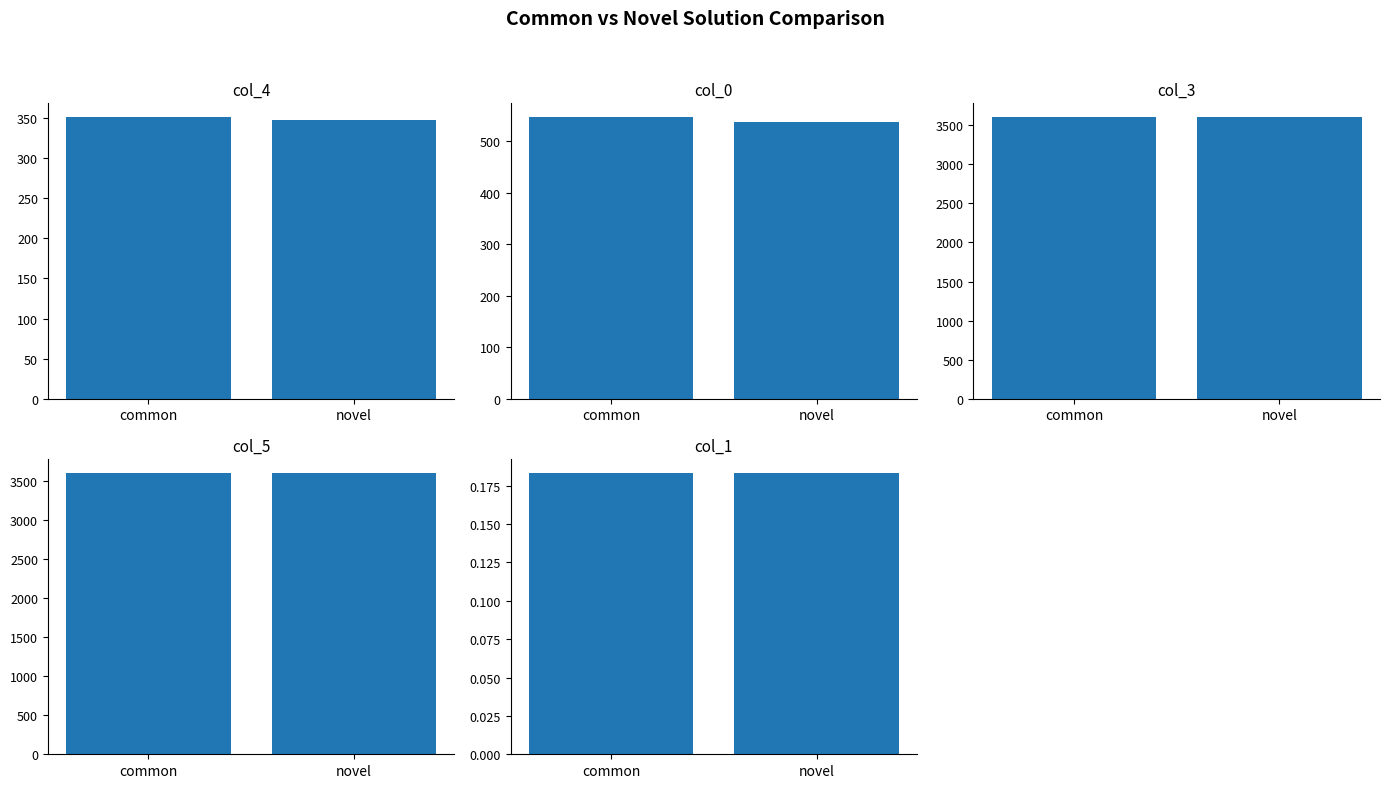

What is the total value across all series at novel?

8086.7